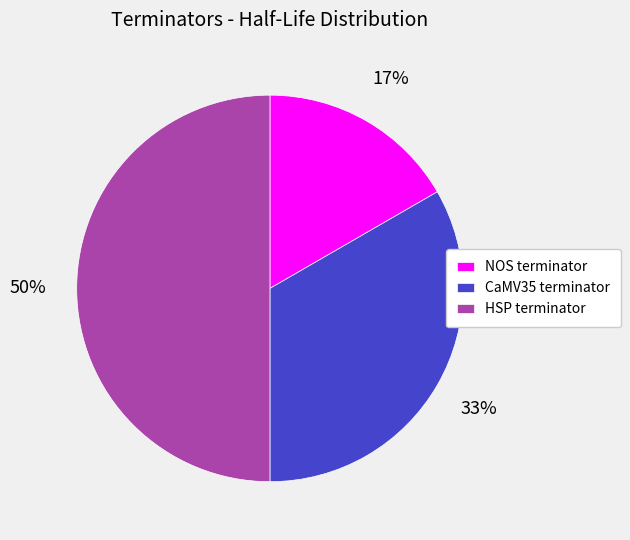

To the nearest percent, what percentage of the pie is NOS terminator?

17%